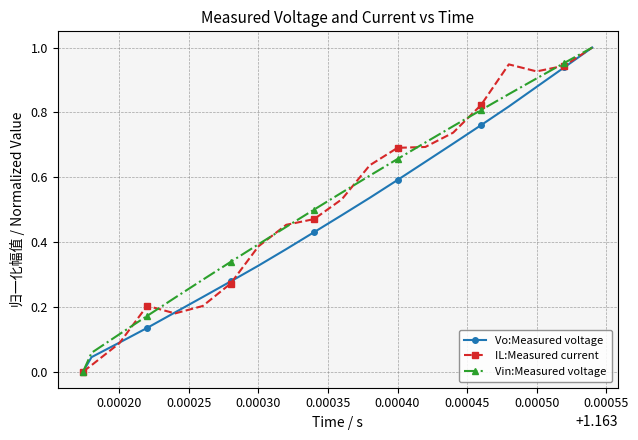

True or false: IL:Measured current has more than 1 interior local peaks.

True